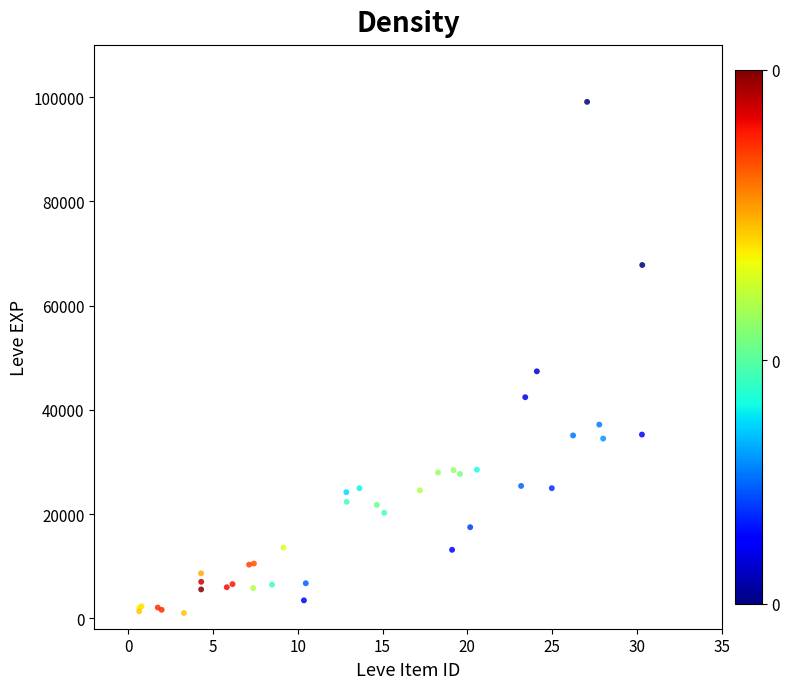

What Y value in the scatter plot is closest to 50039?

47380.7